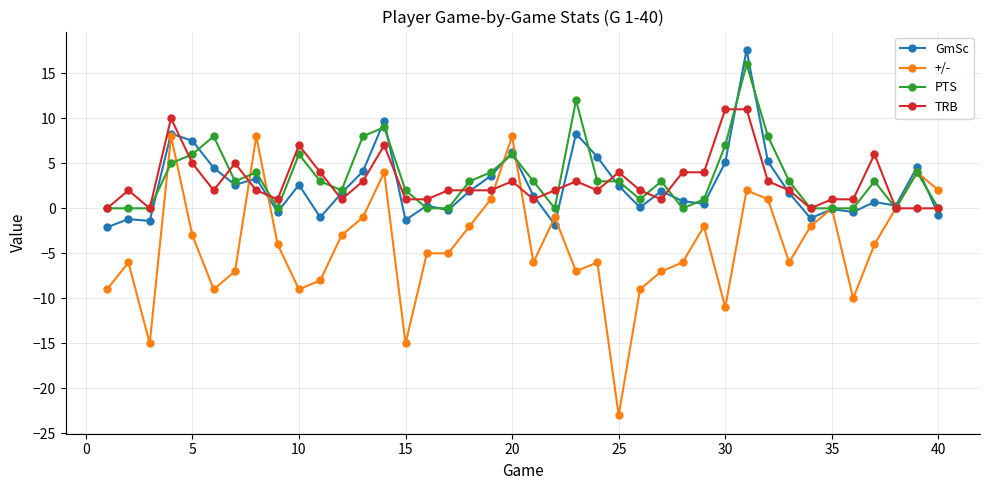

After their last crossing, which series has the higher values: +/- or GmSc?

+/-